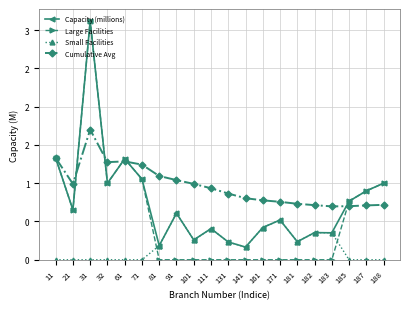

Does the chart have visible grid lines?

Yes